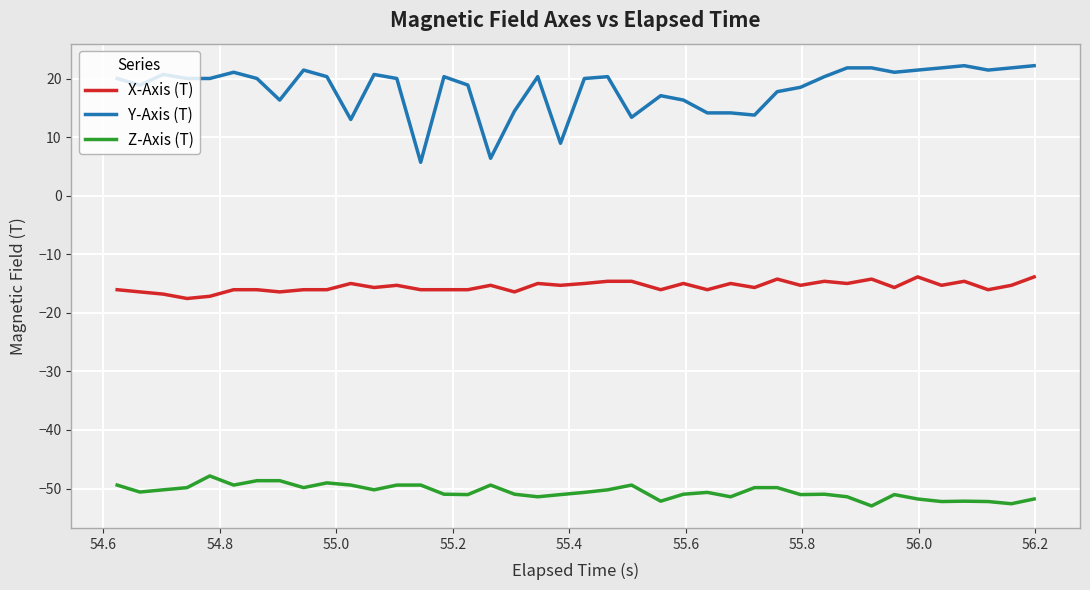

What is the sum of all X-Axis (T) values?

-620.7